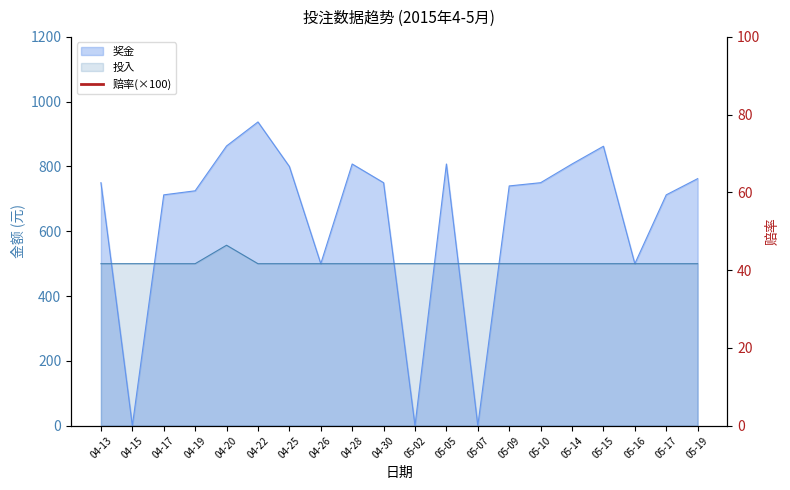

At which category does the chart reach its peak across all series?

04-22